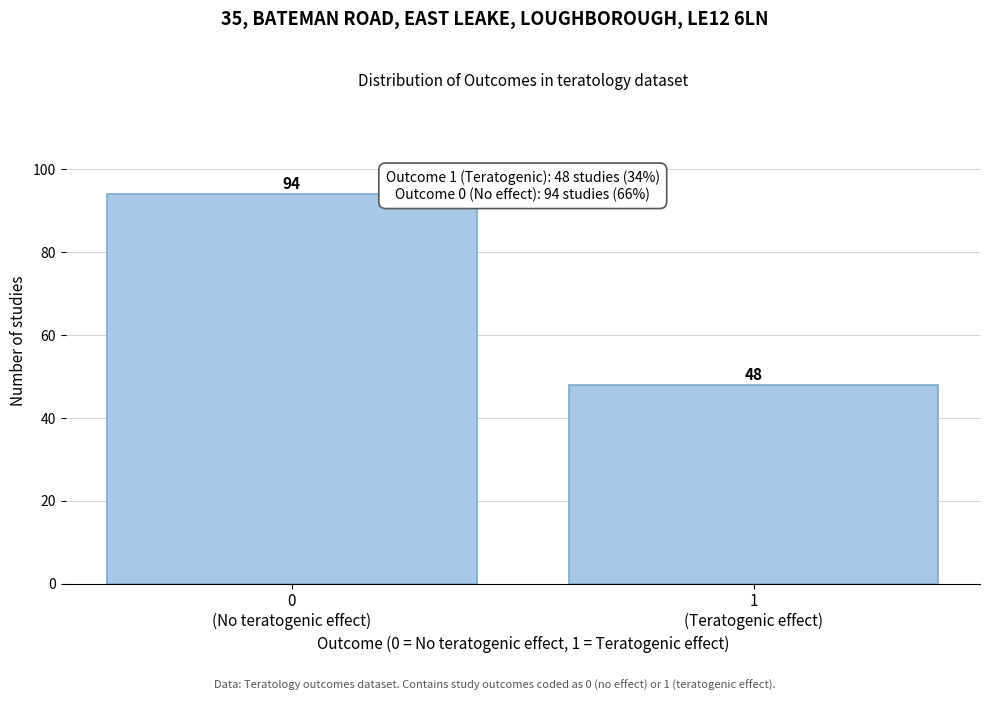

Reading left to right, transcribe all the data shown in this chart.

94	48